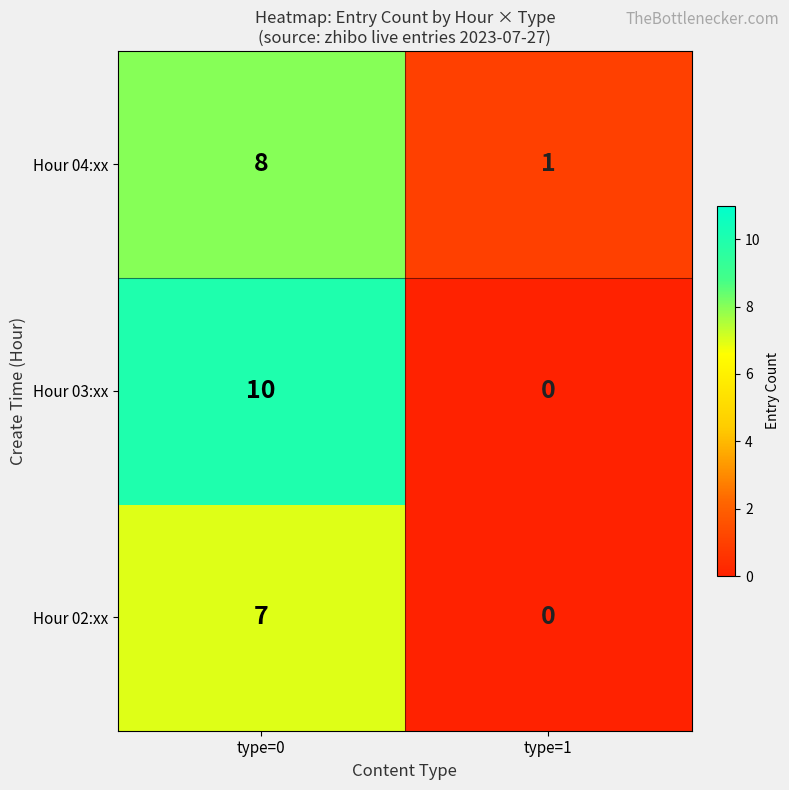

Reading left to right, extract all data points from this chart.

Hour 04:xx: 8	1
Hour 03:xx: 10	0
Hour 02:xx: 7	0